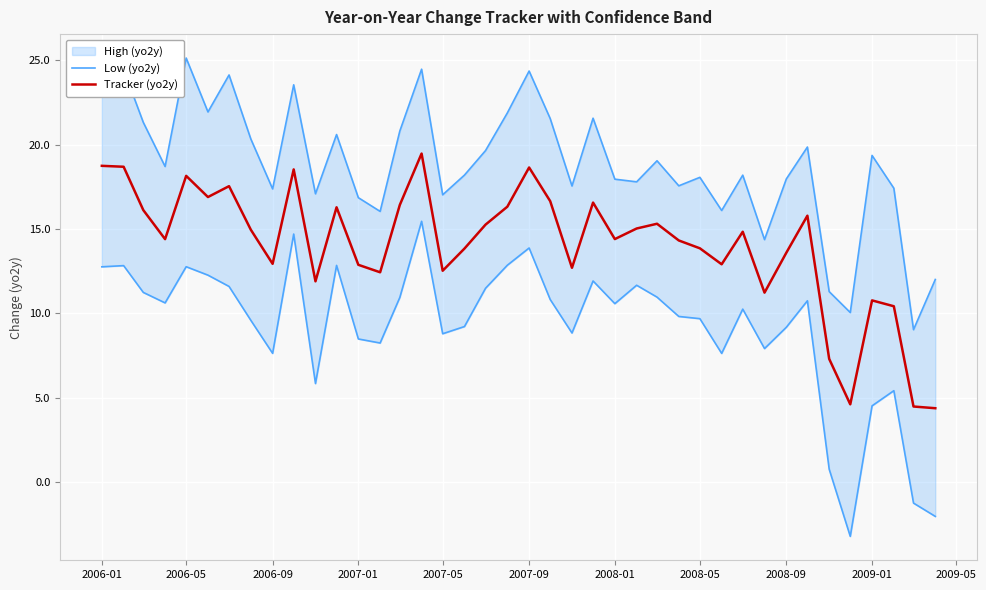

Is it true that Tracker (yo2y) equals 32.0 at 2006-01?

False